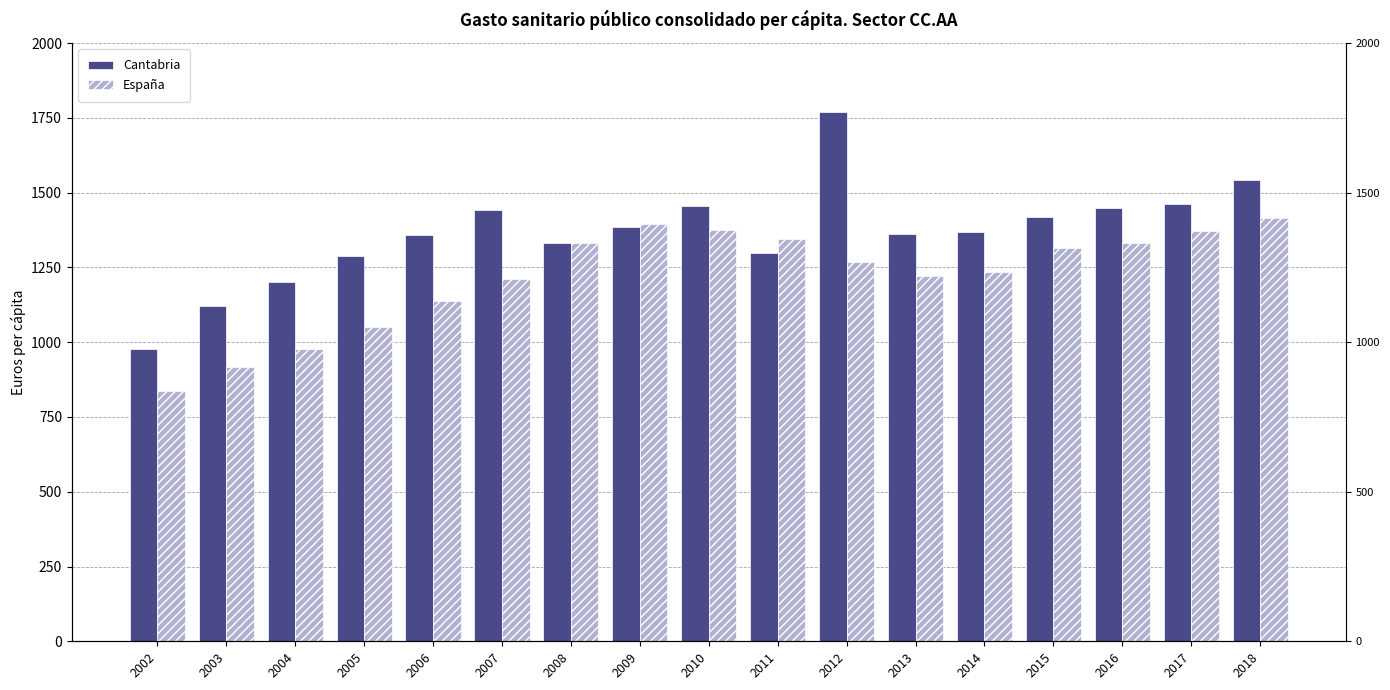

Reading left to right, what are all the values shown in this chart?

Cantabria: 977.2	1121.9	1199.5	1287.0	1358.0	1441.3	1330.5	1384.2	1456.0	1296.7	1770.0	1361.3	1368.1	1417.5	1448.6	1462.9	1542.6
España: 836.9	916.8	977.1	1049.8	1138.3	1212.0	1330.1	1395.7	1375.9	1344.5	1266.8	1222.6	1233.6	1313.7	1331.9	1370.5	1415.6